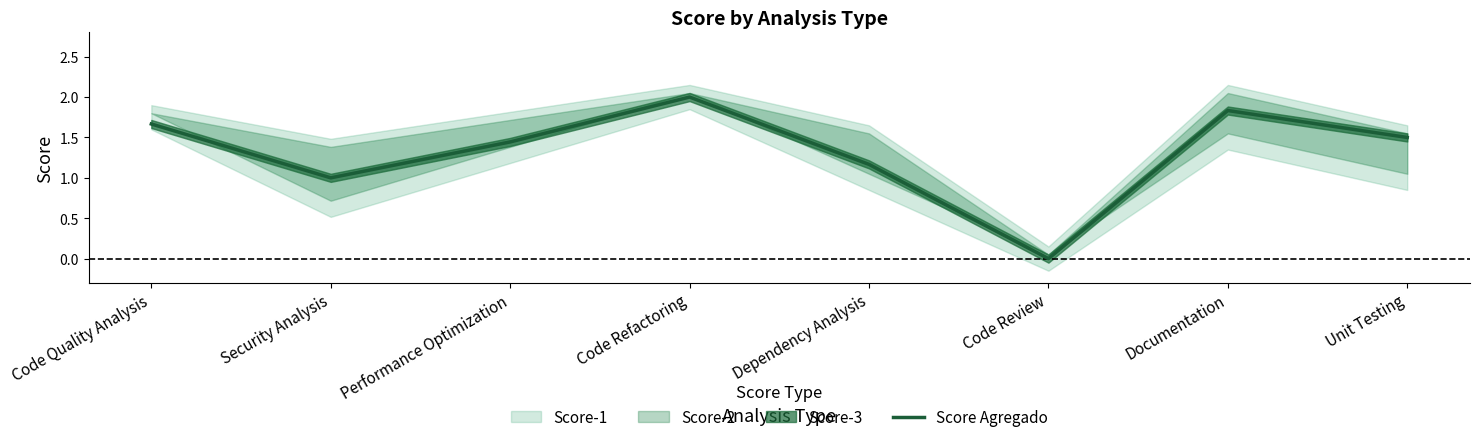

Rank the categories by value from highest to lowest.

Code Refactoring, Documentation, Code Quality Analysis, Unit Testing, Performance Optimization, Dependency Analysis, Security Analysis, Code Review